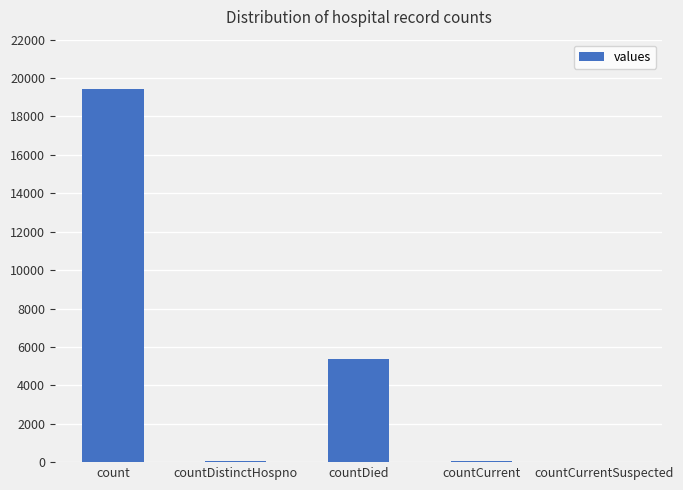

How many data points does each series have?

5